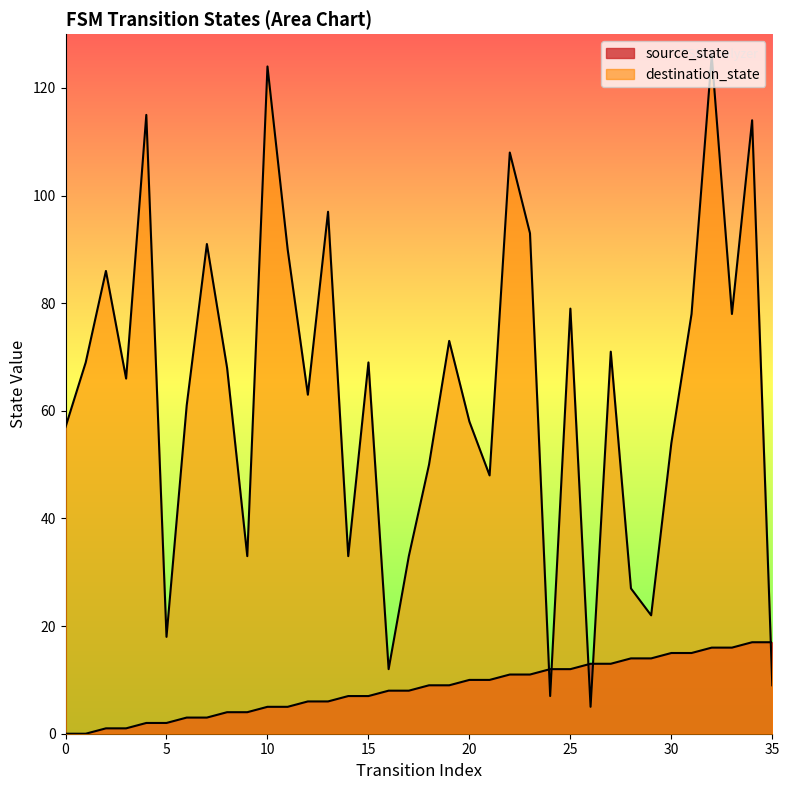

What is the approximate value of destination_state at 20, to the nearest 50?

50